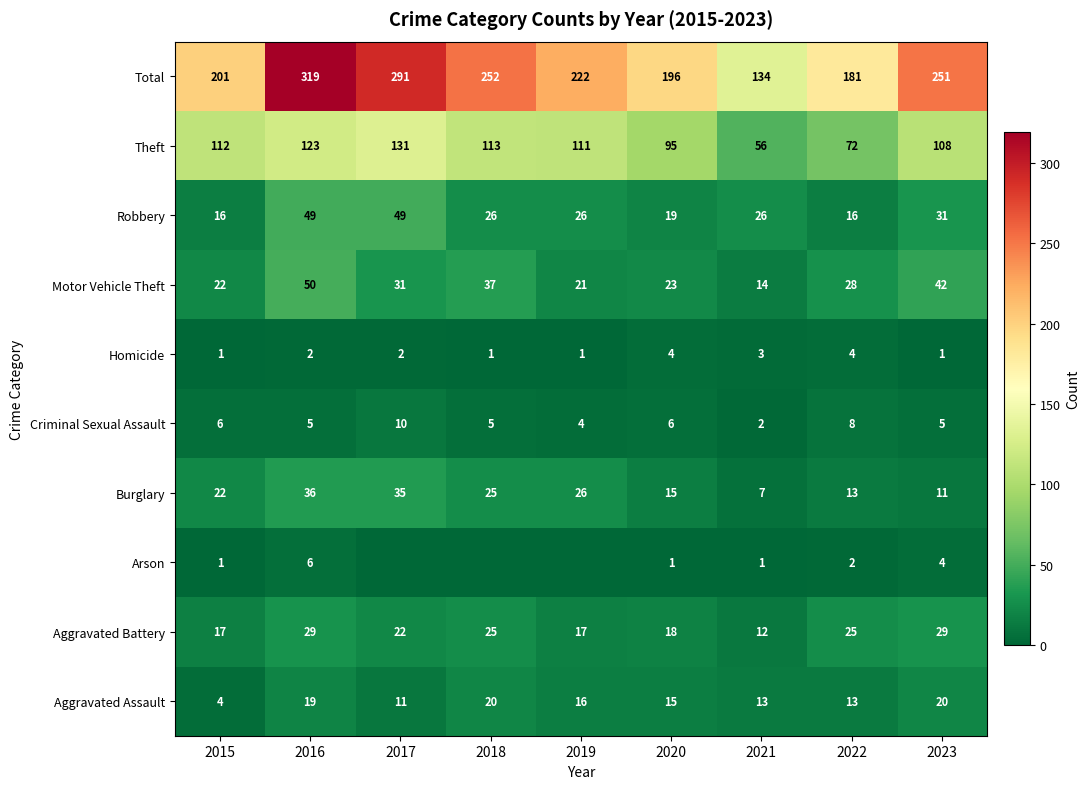

What value does the Robbery series have at 2016, to the nearest 5?

50